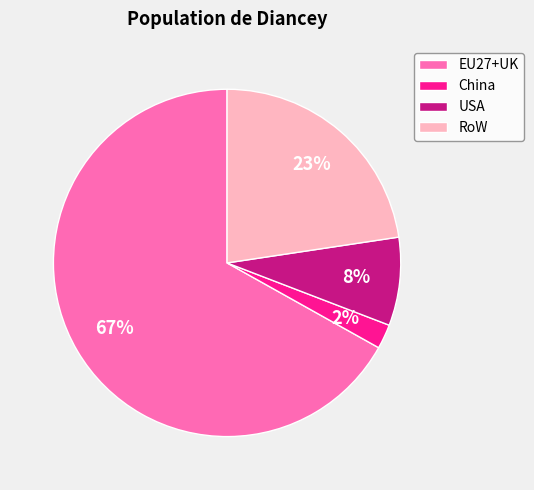

Which slice is the largest?

EU27+UK